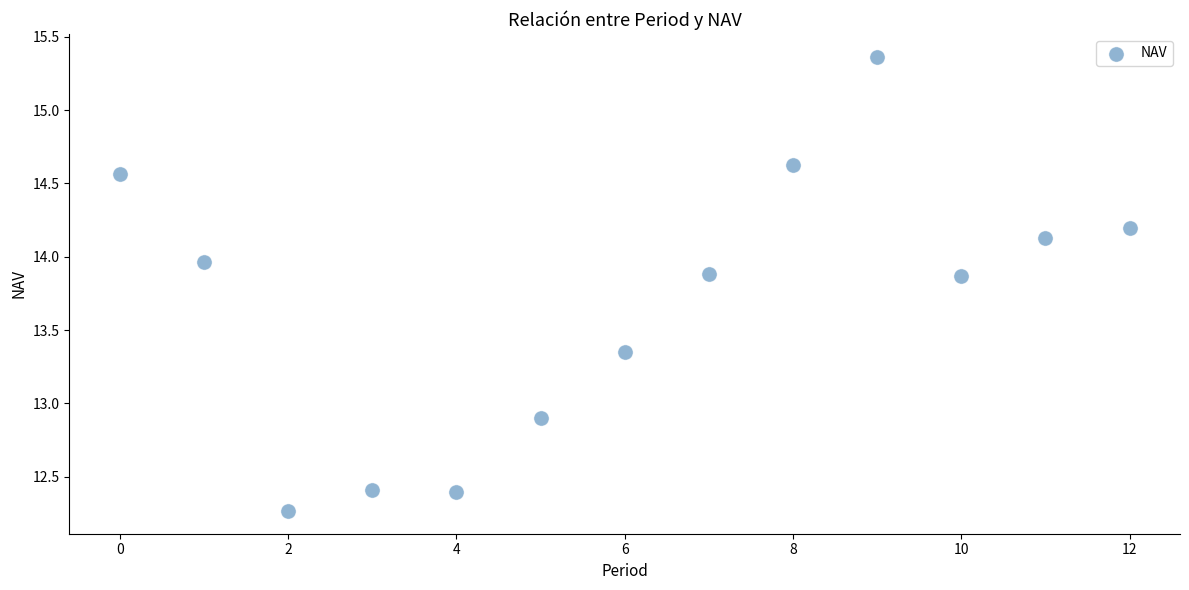

What is the range of Y values (max minus min)?

3.1